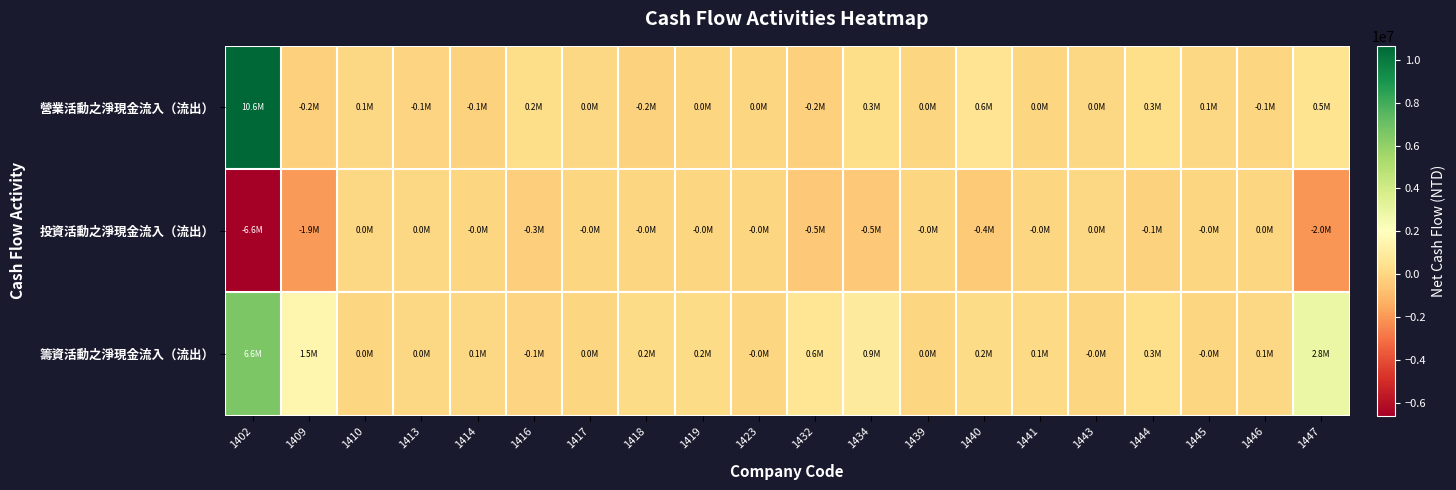

Which series has the largest range (max minus min)?

營業活動之淨現金流入（流出）